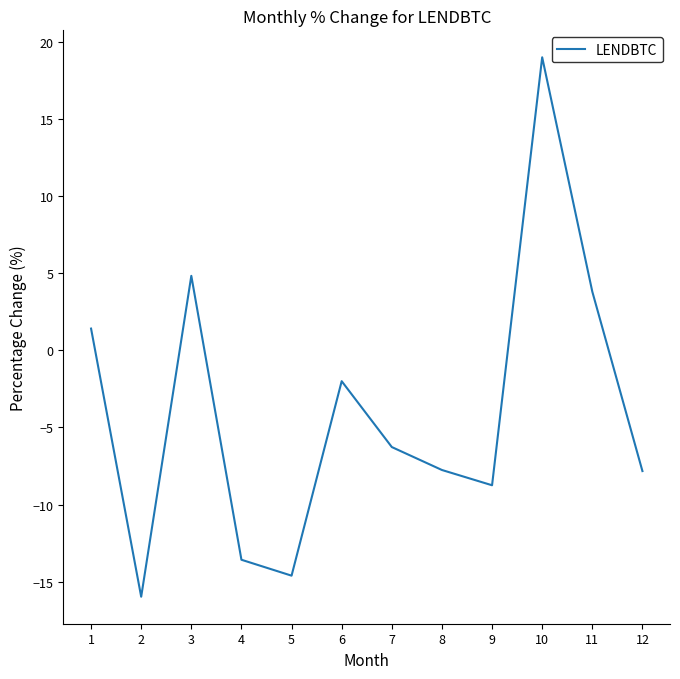

At which category does the chart reach its peak across all series?

10